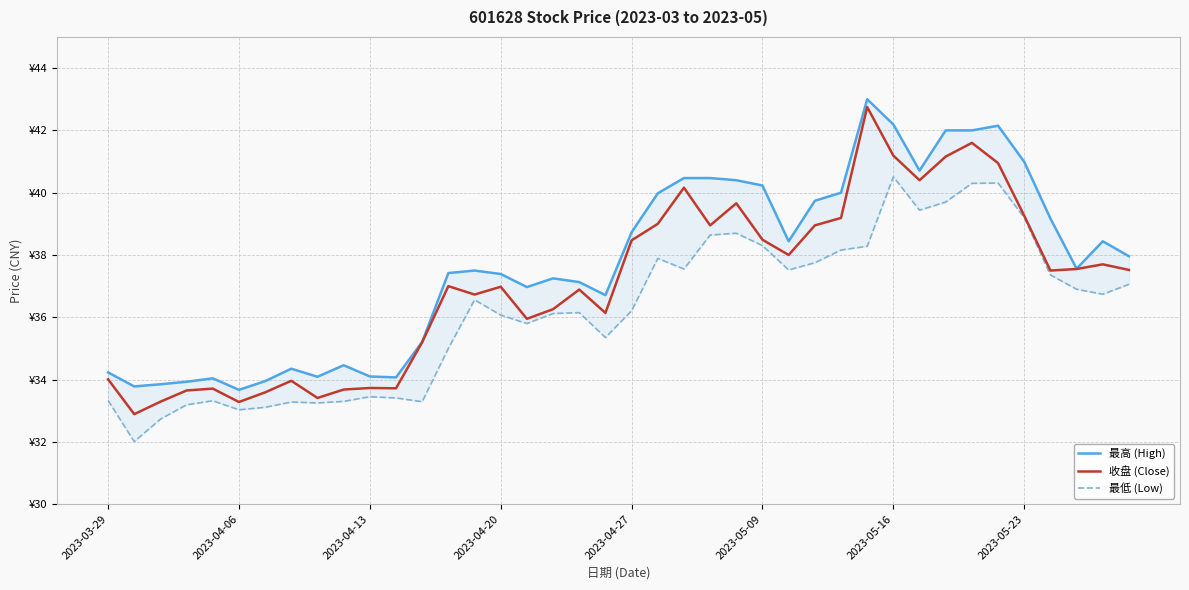

At how many categories does at least one series exceed 42?

3